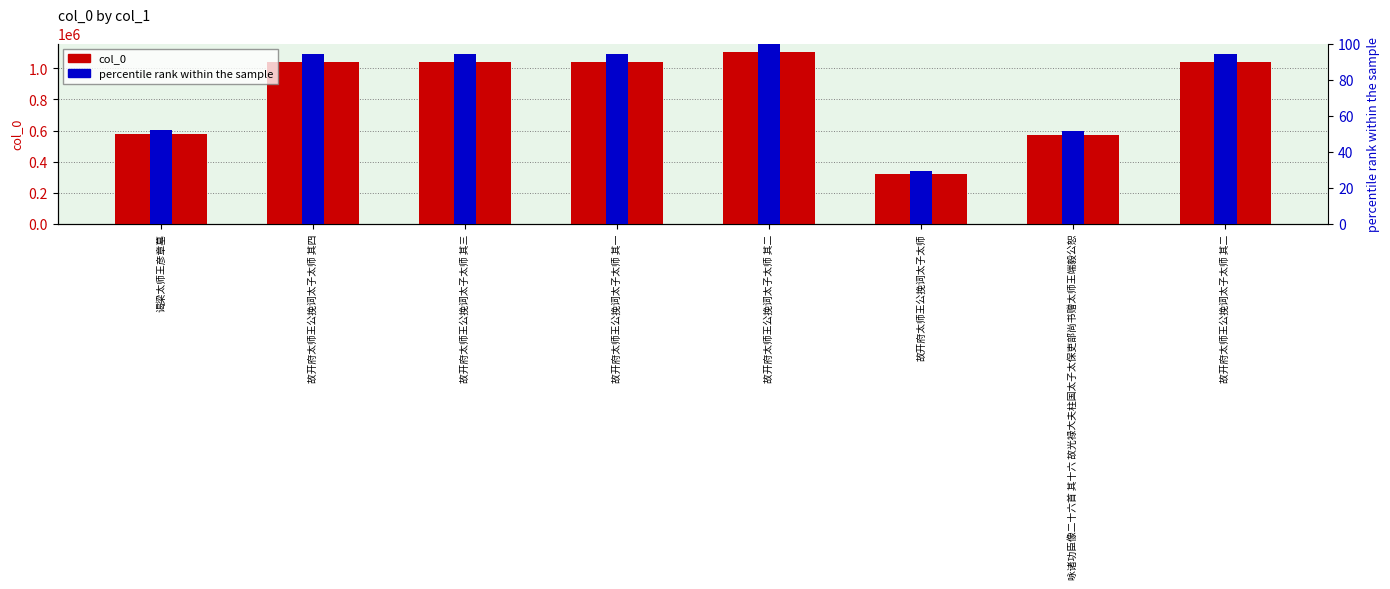

Reading left to right, extract all data points from this chart.

col_0: 谒梁太师王彦章墓=577770.0	故开府太师王公挽词太子太师 其四=1038347.0	故开府太师王公挽词太子太师 其三=1038346.0	故开府太师王公挽词太子太师 其一=1038344.0	故开府太师王公挽词太子太师 其二=1105194.0	故开府太师王公挽词太子太师=320852.0	咏诸功臣像二十六首 其十六 故光禄大夫柱国太子太保吏部尚书赠太师王端毅公恕=569076.0	故开府太师王公挽词太子太师 其二=1038345.0
percentile rank within the sample: 谒梁太师王彦章墓=52.3	故开府太师王公挽词太子太师 其四=94.0	故开府太师王公挽词太子太师 其三=94.0	故开府太师王公挽词太子太师 其一=94.0	故开府太师王公挽词太子太师 其二=100.0	故开府太师王公挽词太子太师=29.0	咏诸功臣像二十六首 其十六 故光禄大夫柱国太子太保吏部尚书赠太师王端毅公恕=51.5	故开府太师王公挽词太子太师 其二=94.0